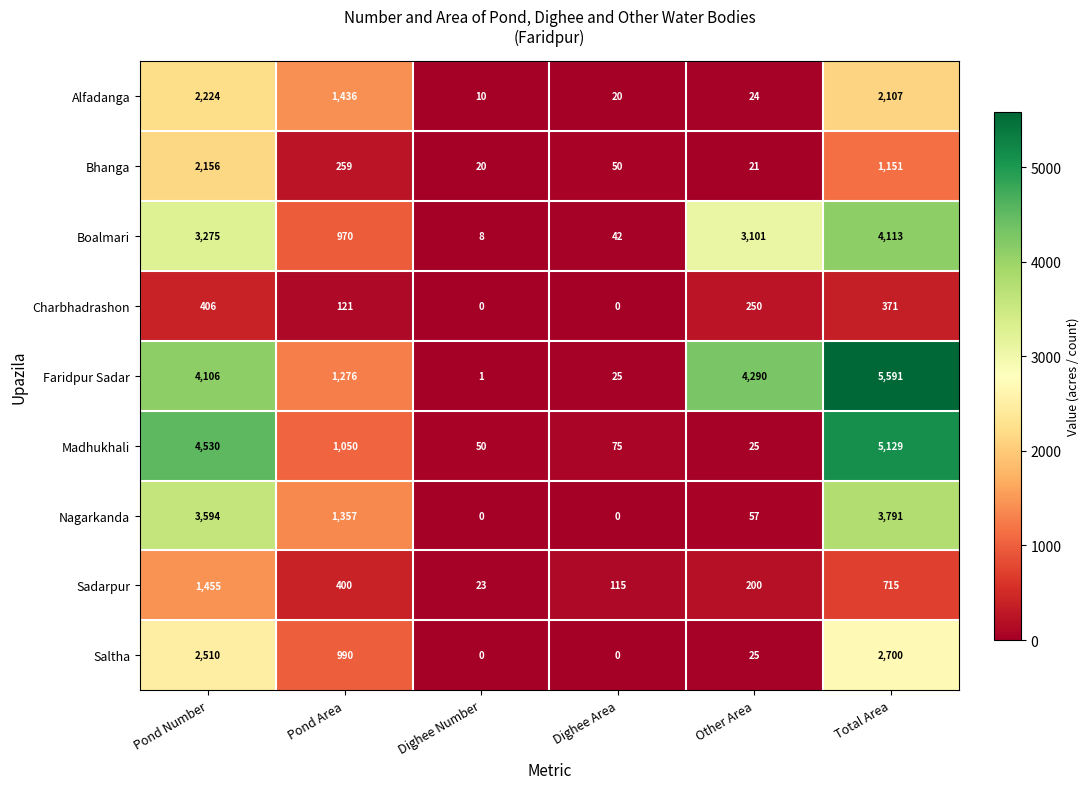

What is the spread (max minus min) of values at Other Area?

4269